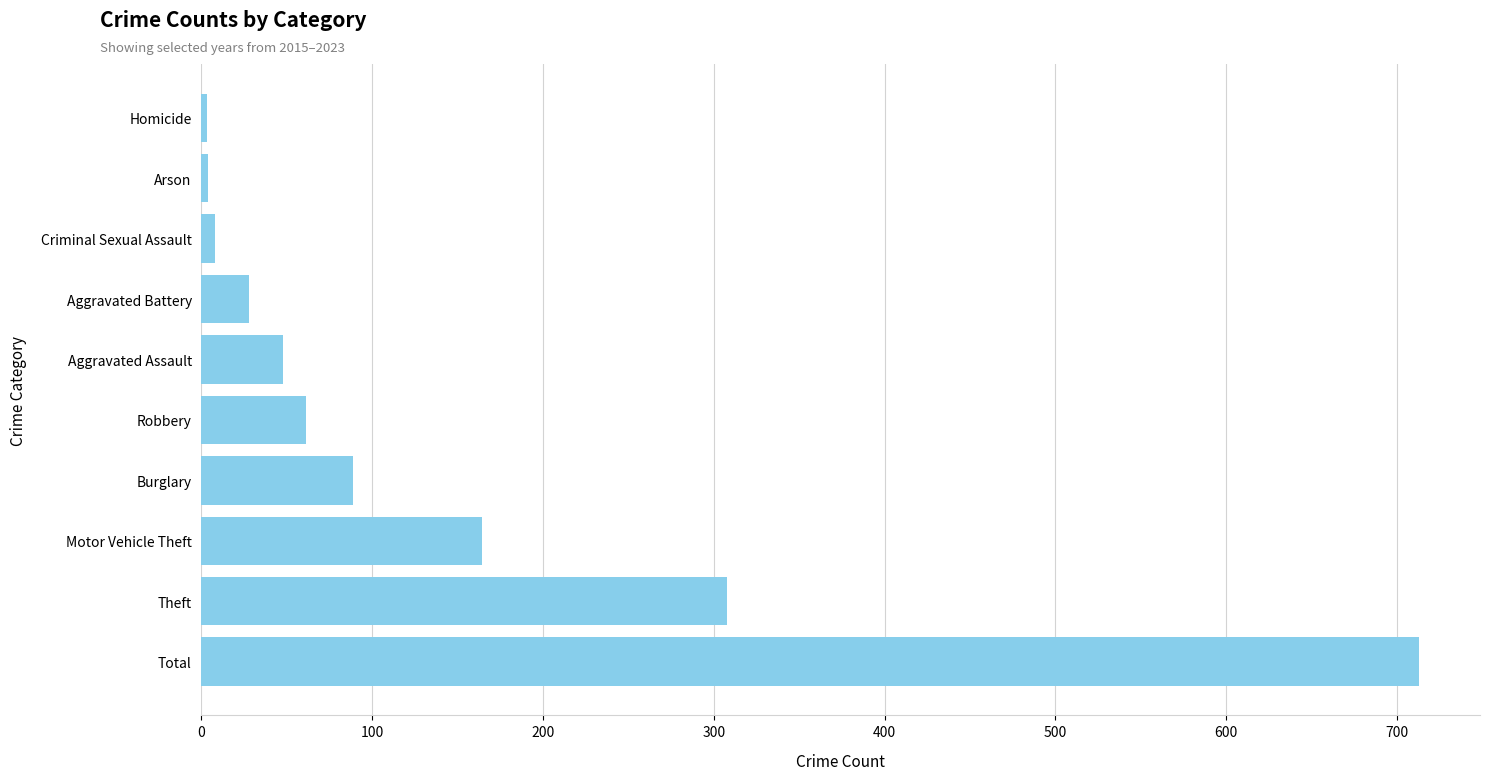

Read the value at Motor Vehicle Theft, to the nearest 100.

200